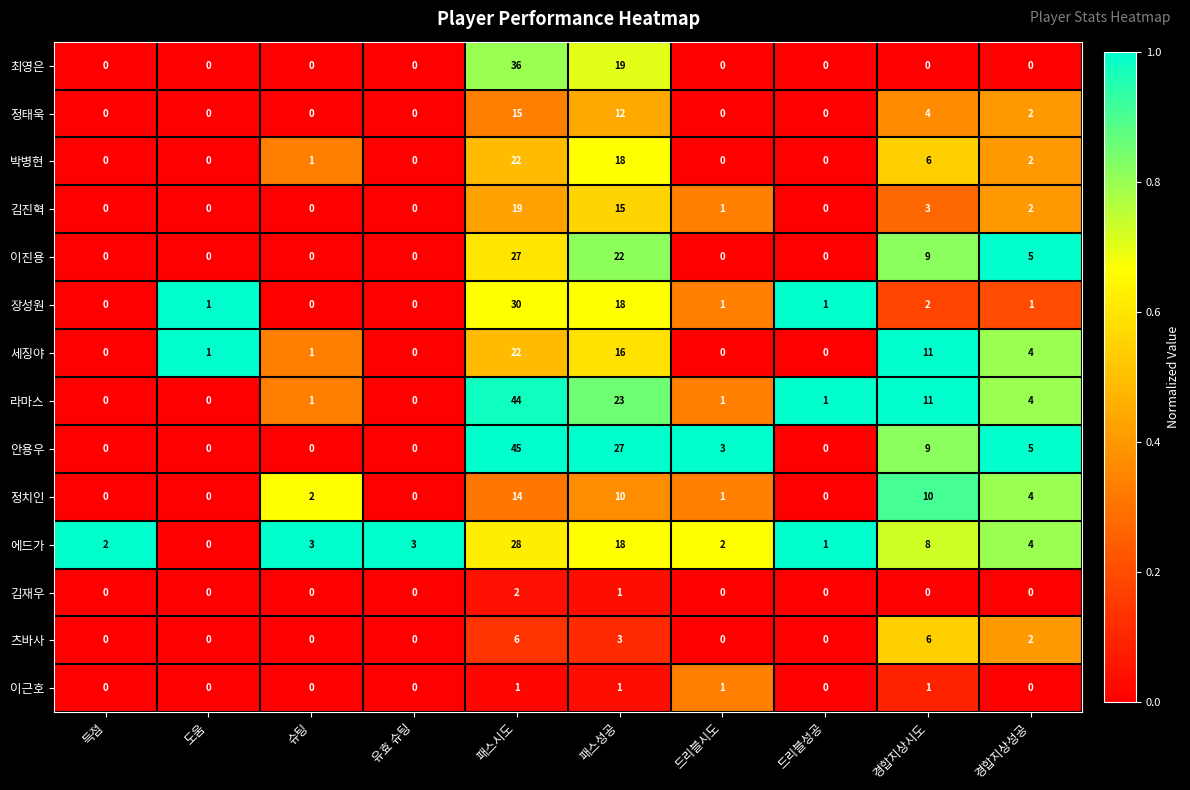

The value of 이진용 at 경합지상성공 is 9. True or false?

False